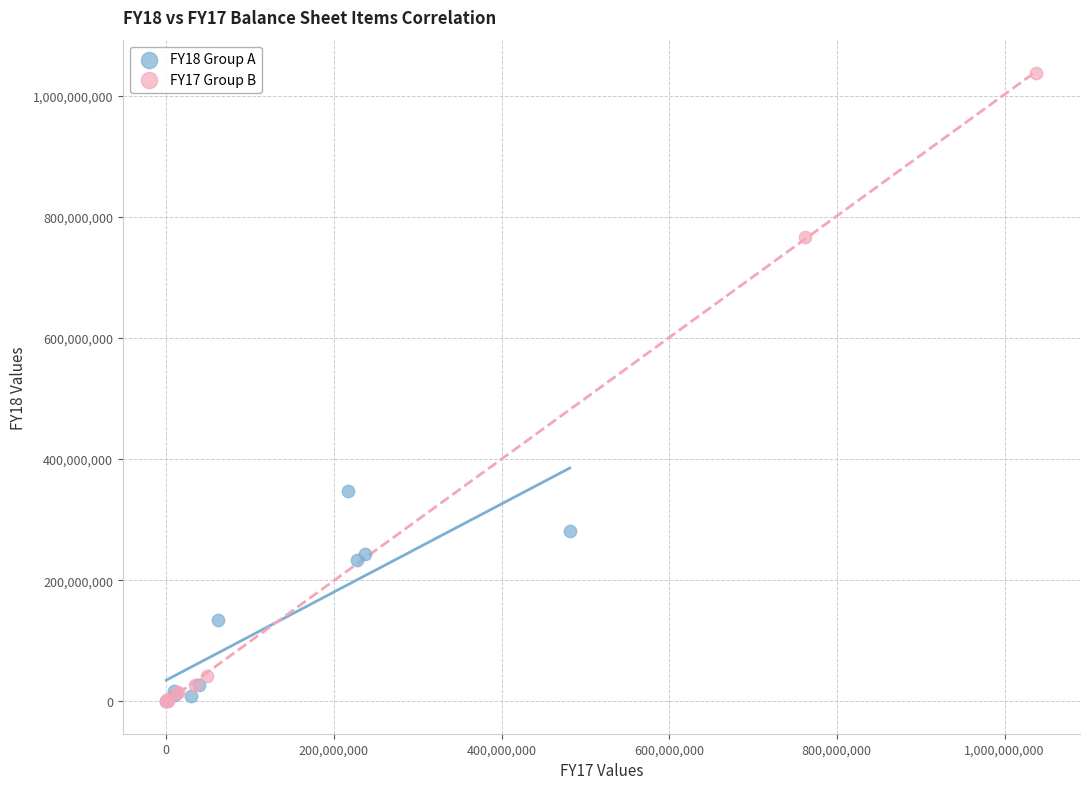

Which series reaches the maximum Y coordinate?

FY17 Group B